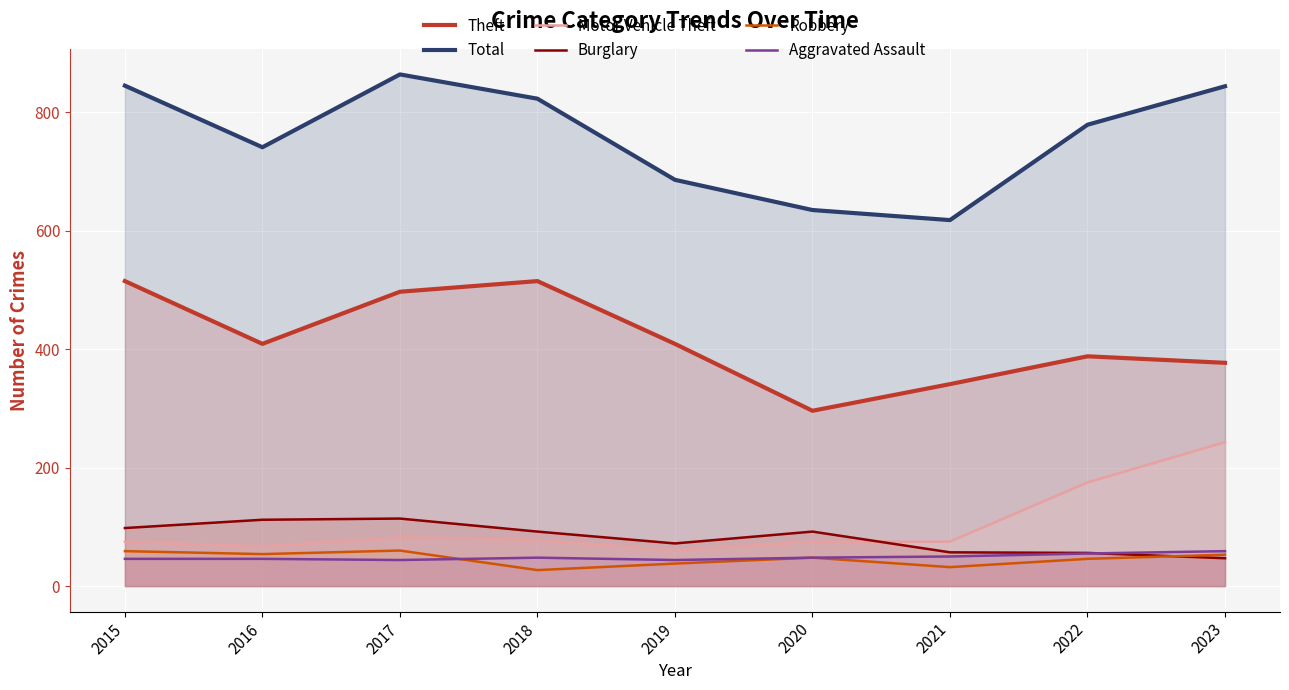

True or false: Robbery and Motor Vehicle Theft intersect in this chart.

False